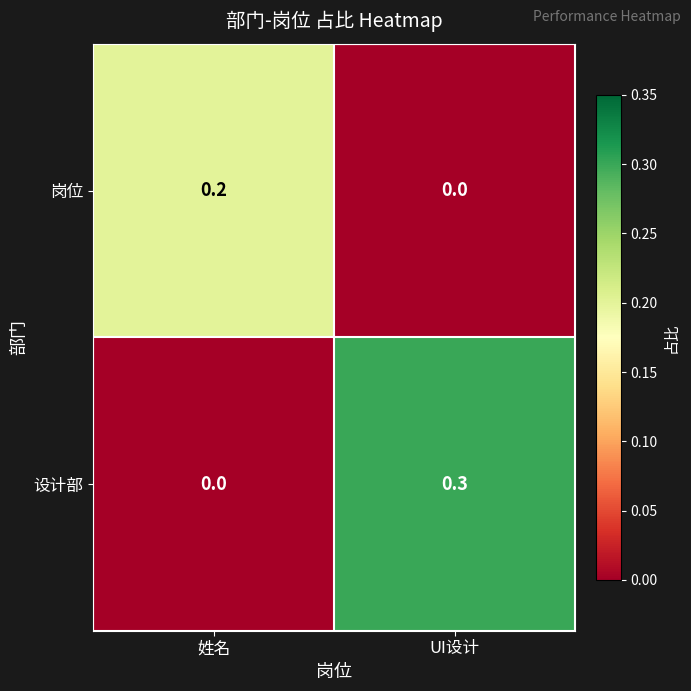

Is it true that 岗位 equals 0.0 at UI设计?

True